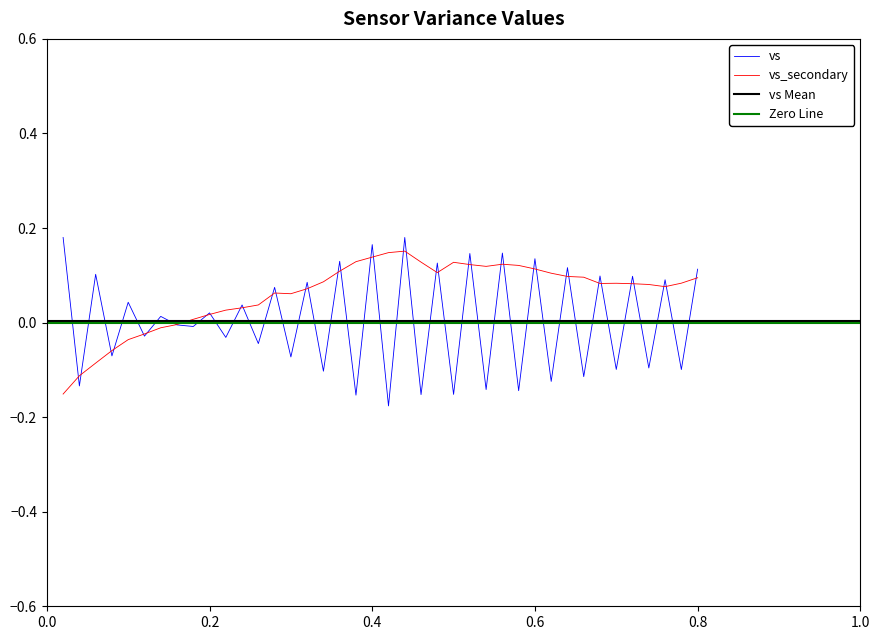

Reading left to right, extract all data points from this chart.

-0.2	-0.1	-0.1	-0.1	-0.0	-0.0	-0.0	-0.0	0.0	0.0	0.0	0.0	0.0	0.1	0.1	0.1	0.1	0.1	0.1	0.1	0.1	0.2	0.1	0.1	0.1	0.1	0.1	0.1	0.1	0.1	0.1	0.1	0.1	0.1	0.1	0.1	0.1	0.1	0.1	0.1